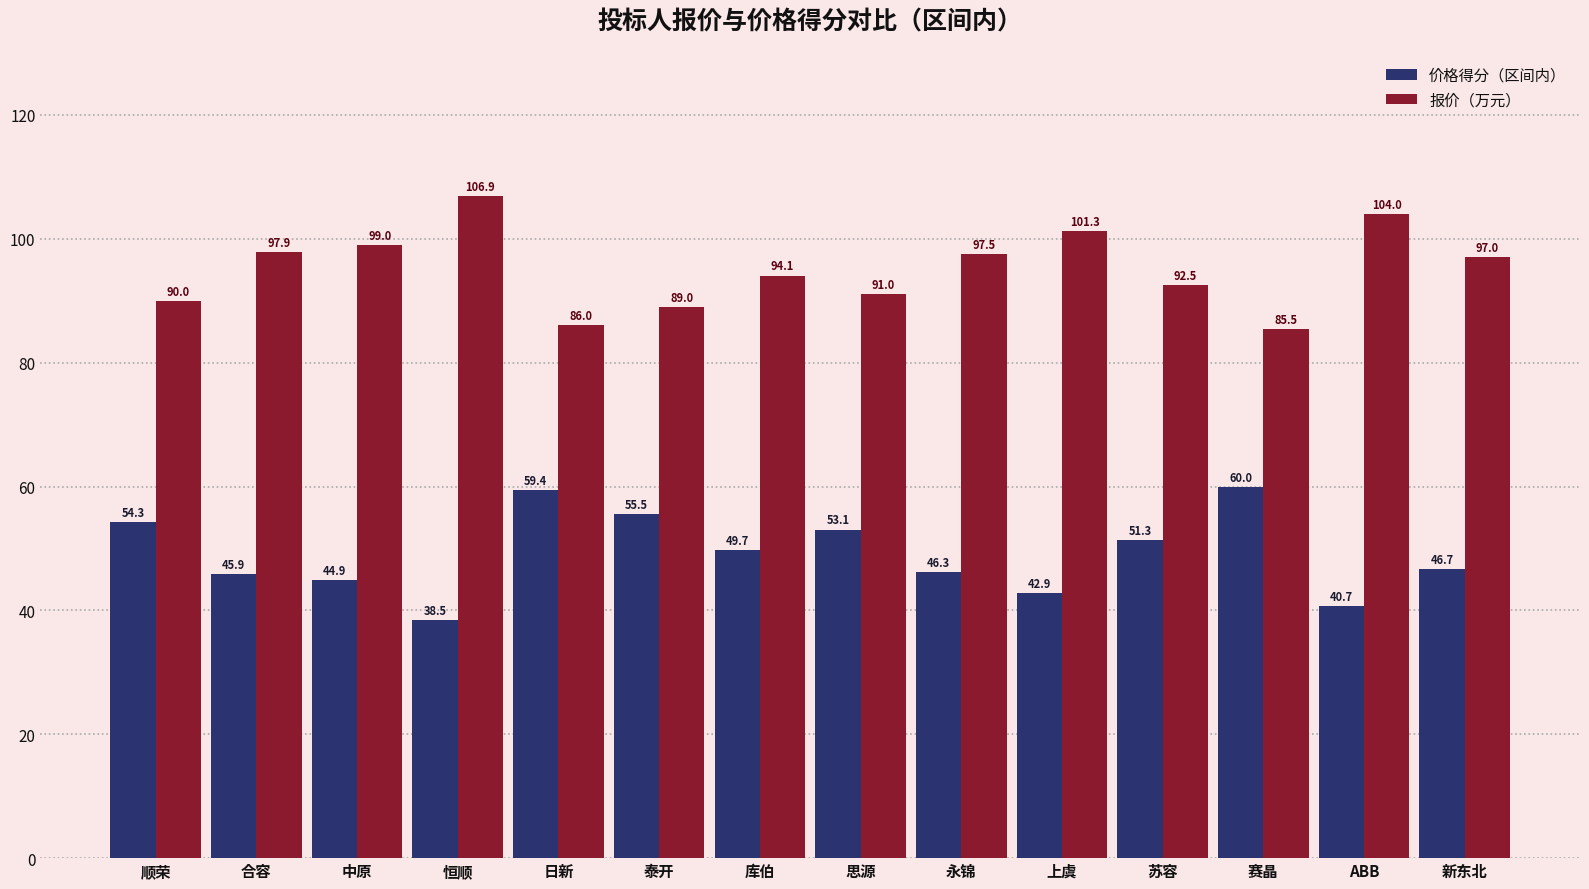

Between 合容 and 泰开, which series saw the biggest shift?

价格得分（区间内）